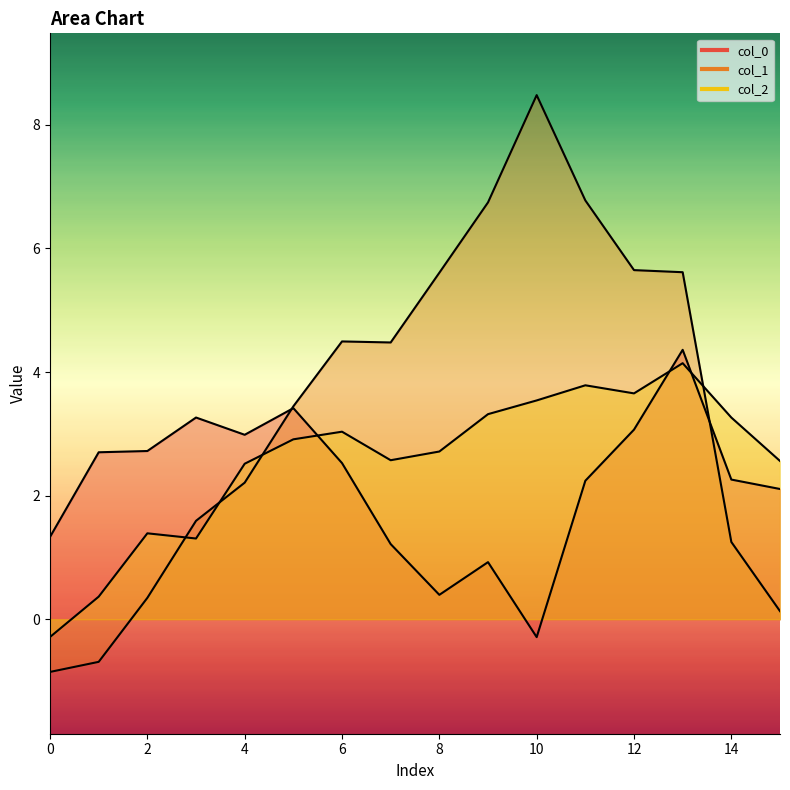

Count the number of categories in the chart.

16